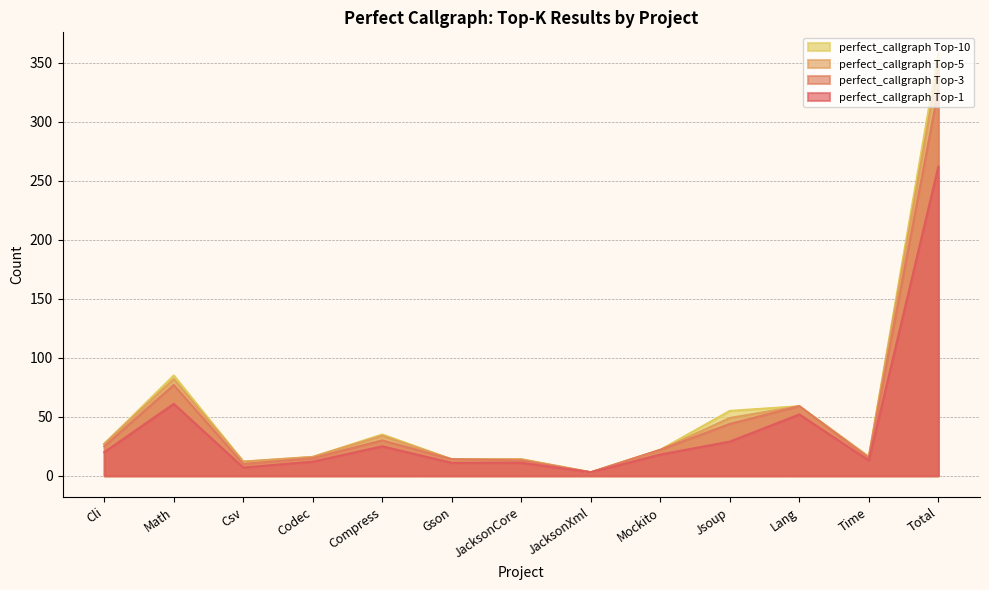

Reading right to left, what are all the values shown in this chart?

perfect_callgraph Top-1: 262	13	52	29	18	3	11	11	25	12	7	61	20
perfect_callgraph Top-3: 327	15	59	44	22	3	13	14	30	15	10	77	25
perfect_callgraph Top-5: 348	16	59	49	22	3	14	14	34	16	12	82	27
perfect_callgraph Top-10: 358	16	59	55	22	3	14	14	35	16	12	85	27